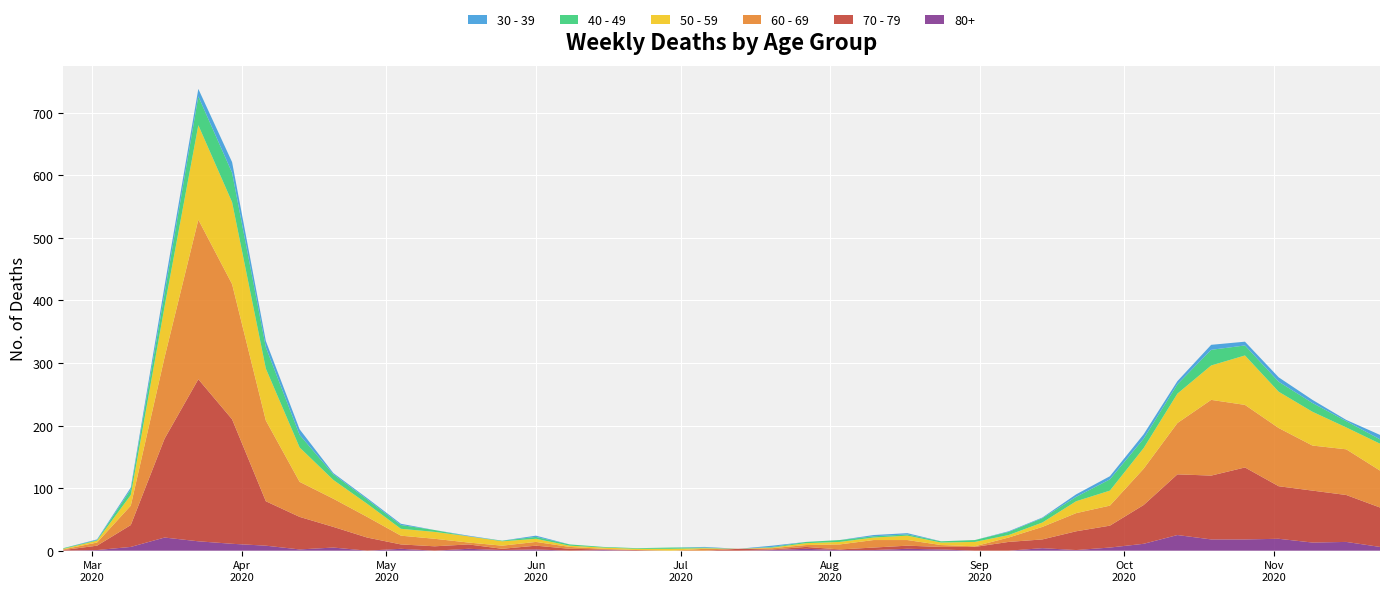

Reading left to right, list all the values displayed in this chart.

80+: 2020-02-24=0	2020-03-02=1	2020-03-09=6	2020-03-16=21	2020-03-23=15	2020-03-30=11	2020-04-06=8	2020-04-13=2	2020-04-20=5	2020-04-27=0	2020-05-04=3	2020-05-11=0	2020-05-18=3	2020-05-25=1	2020-06-01=2	2020-06-08=0	2020-06-15=1	2020-06-22=0	2020-06-29=0	2020-07-06=0	2020-07-13=0	2020-07-20=1	2020-07-27=3	2020-08-03=1	2020-08-10=1	2020-08-17=3	2020-08-24=2	2020-08-31=0	2020-09-07=0	2020-09-14=4	2020-09-21=1	2020-09-28=5	2020-10-05=11	2020-10-12=25	2020-10-19=18	2020-10-26=18	2020-11-02=19	2020-11-09=13	2020-11-16=14	2020-11-23=6
40 - 49: 2020-02-24=1	2020-03-02=1	2020-03-09=9	2020-03-16=21	2020-03-23=46	2020-03-30=47	2020-04-06=34	2020-04-13=20	2020-04-20=9	2020-04-27=7	2020-05-04=6	2020-05-11=3	2020-05-18=0	2020-05-25=1	2020-06-01=3	2020-06-08=2	2020-06-15=1	2020-06-22=1	2020-06-29=2	2020-07-06=1	2020-07-13=0	2020-07-20=1	2020-07-27=2	2020-08-03=3	2020-08-10=2	2020-08-17=2	2020-08-24=2	2020-08-31=3	2020-09-07=5	2020-09-14=7	2020-09-21=7	2020-09-28=18	2020-10-05=15	2020-10-12=15	2020-10-19=25	2020-10-26=16	2020-11-02=16	2020-11-09=14	2020-11-16=10	2020-11-23=7
30 - 39: 2020-02-24=0	2020-03-02=1	2020-03-09=3	2020-03-16=12	2020-03-23=12	2020-03-30=17	2020-04-06=10	2020-04-13=9	2020-04-20=2	2020-04-27=2	2020-05-04=2	2020-05-11=0	2020-05-18=1	2020-05-25=0	2020-06-01=2	2020-06-08=0	2020-06-15=0	2020-06-22=0	2020-06-29=0	2020-07-06=1	2020-07-13=0	2020-07-20=2	2020-07-27=0	2020-08-03=0	2020-08-10=2	2020-08-17=2	2020-08-24=0	2020-08-31=0	2020-09-07=1	2020-09-14=1	2020-09-21=4	2020-09-28=5	2020-10-05=7	2020-10-12=5	2020-10-19=8	2020-10-26=6	2020-11-02=7	2020-11-09=5	2020-11-16=2	2020-11-23=7
50 - 59: 2020-02-24=1	2020-03-02=3	2020-03-09=17	2020-03-16=81	2020-03-23=151	2020-03-30=131	2020-04-06=83	2020-04-13=55	2020-04-20=30	2020-04-27=21	2020-05-04=11	2020-05-11=11	2020-05-18=10	2020-05-25=7	2020-06-01=5	2020-06-08=2	2020-06-15=2	2020-06-22=2	2020-06-29=3	2020-07-06=1	2020-07-13=0	2020-07-20=1	2020-07-27=3	2020-08-03=4	2020-08-10=4	2020-08-17=7	2020-08-24=4	2020-08-31=7	2020-09-07=4	2020-09-14=7	2020-09-21=19	2020-09-28=24	2020-10-05=33	2020-10-12=47	2020-10-19=55	2020-10-26=79	2020-11-02=58	2020-11-09=54	2020-11-16=35	2020-11-23=43
60 - 69: 2020-02-24=1	2020-03-02=5	2020-03-09=31	2020-03-16=130	2020-03-23=255	2020-03-30=216	2020-04-06=129	2020-04-13=56	2020-04-20=45	2020-04-27=33	2020-05-04=14	2020-05-11=12	2020-05-18=3	2020-05-25=5	2020-06-01=6	2020-06-08=3	2020-06-15=1	2020-06-22=0	2020-06-29=0	2020-07-06=3	2020-07-13=0	2020-07-20=2	2020-07-27=3	2020-08-03=8	2020-08-10=12	2020-08-17=9	2020-08-24=3	2020-08-31=1	2020-09-07=7	2020-09-14=20	2020-09-21=29	2020-09-28=32	2020-10-05=58	2020-10-12=82	2020-10-19=121	2020-10-26=100	2020-11-02=93	2020-11-09=72	2020-11-16=73	2020-11-23=59
70 - 79: 2020-02-24=1	2020-03-02=7	2020-03-09=35	2020-03-16=158	2020-03-23=259	2020-03-30=199	2020-04-06=71	2020-04-13=52	2020-04-20=33	2020-04-27=21	2020-05-04=7	2020-05-11=7	2020-05-18=7	2020-05-25=2	2020-06-01=6	2020-06-08=3	2020-06-15=1	2020-06-22=1	2020-06-29=0	2020-07-06=0	2020-07-13=3	2020-07-20=1	2020-07-27=3	2020-08-03=1	2020-08-10=4	2020-08-17=5	2020-08-24=4	2020-08-31=6	2020-09-07=14	2020-09-14=14	2020-09-21=30	2020-09-28=35	2020-10-05=62	2020-10-12=97	2020-10-19=102	2020-10-26=115	2020-11-02=84	2020-11-09=83	2020-11-16=75	2020-11-23=63